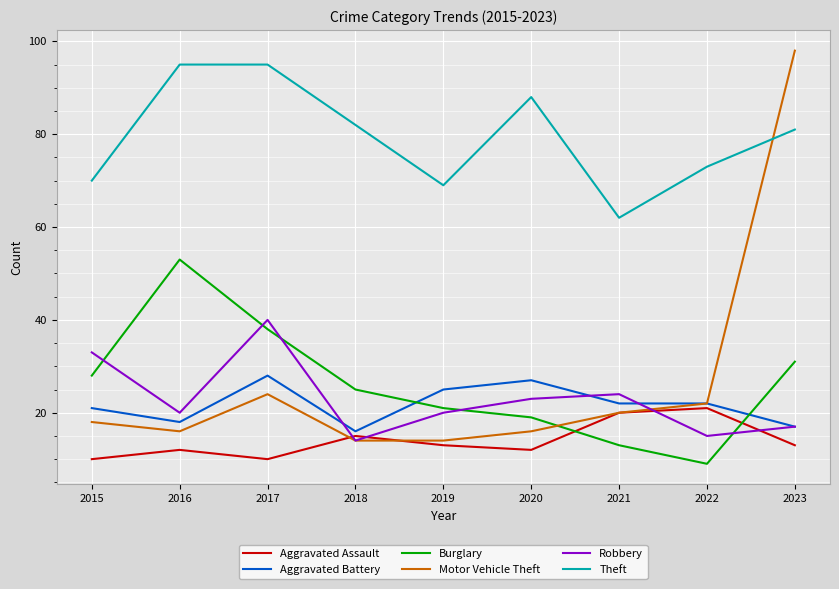

What is the difference between the highest and lowest values at 2022?

64